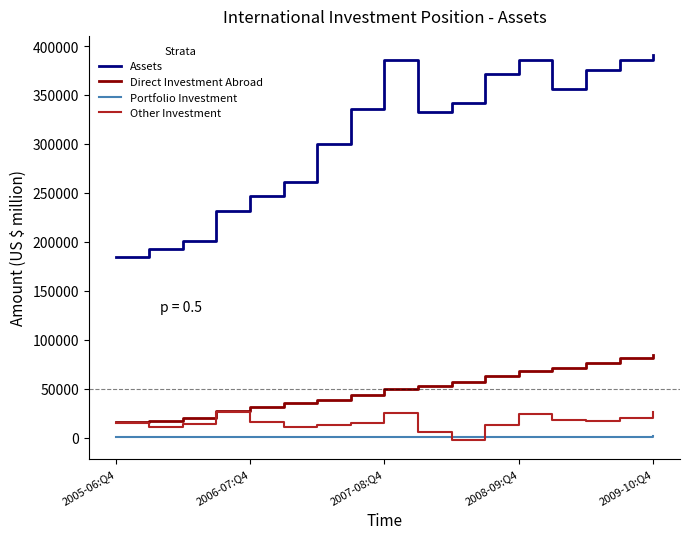

How many lines are shown in the chart?

4